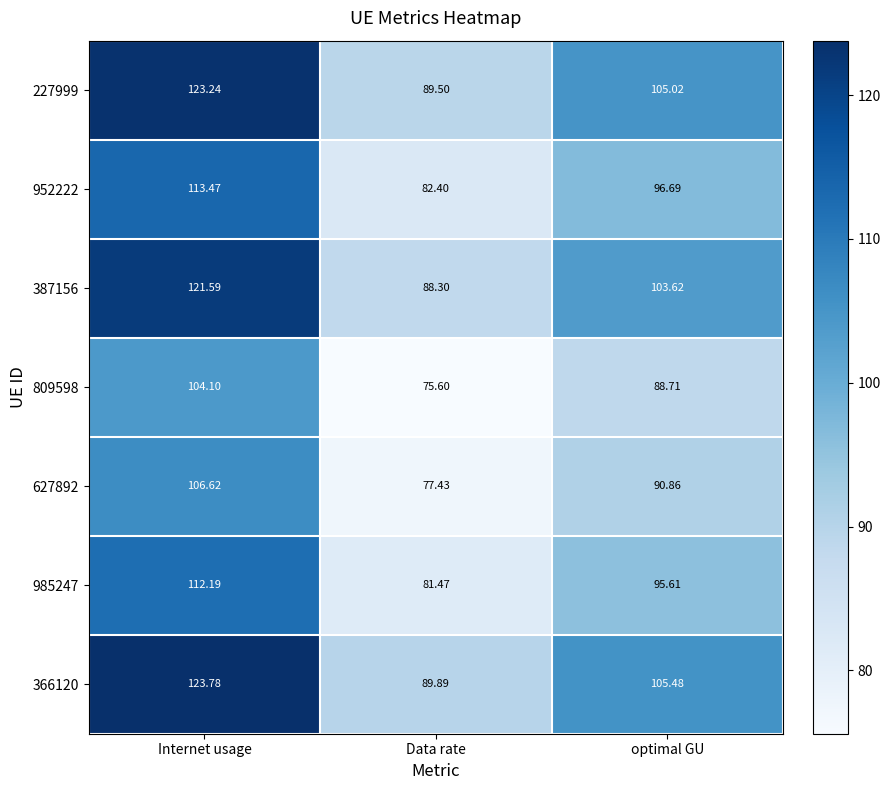

Where is 227999 nearest to the value 106?

optimal GU